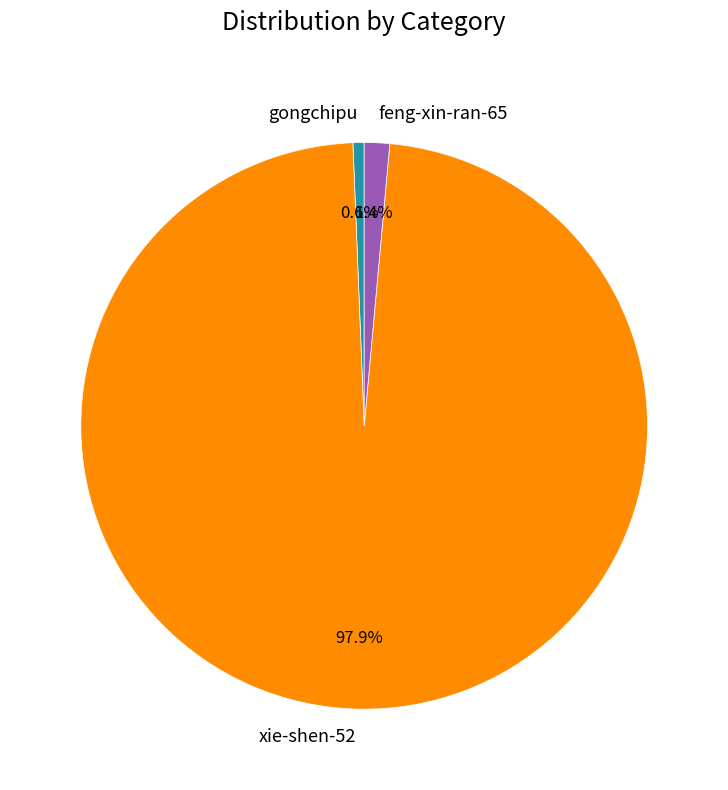

What is the ratio of the value at xie-shen-52 to the value at gongchipu?

154.2